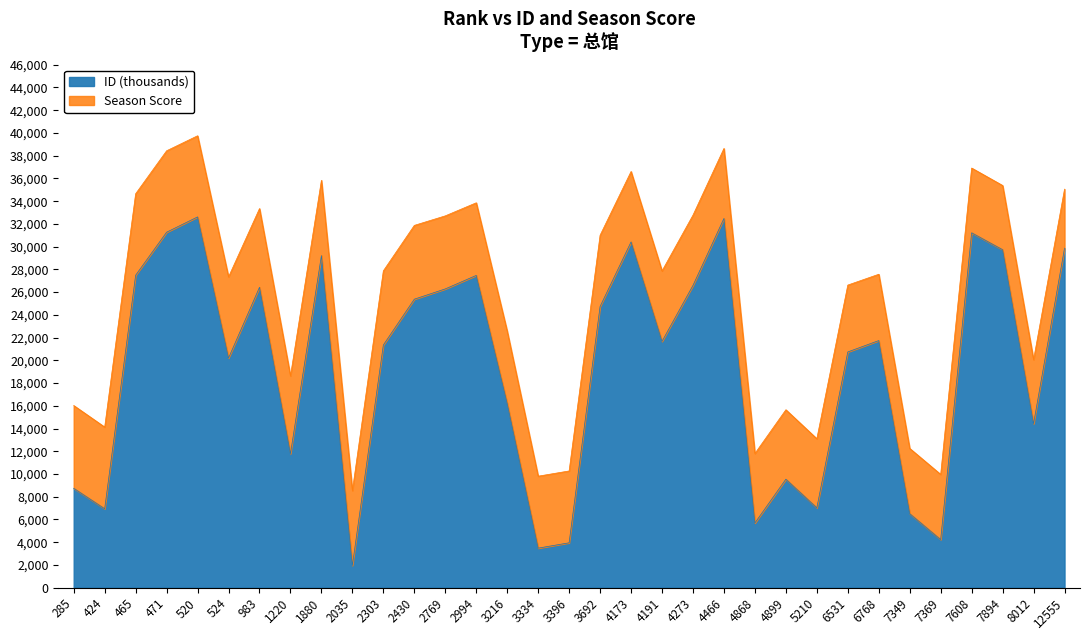

Rank the categories by value from highest to lowest.

520, 4466, 471, 7608, 4173, 12555, 7894, 1880, 465, 2994, 4273, 983, 2769, 2430, 3692, 6768, 4191, 2303, 6531, 524, 3216, 8012, 1220, 4899, 285, 5210, 424, 7349, 4868, 7369, 3396, 3334, 2035